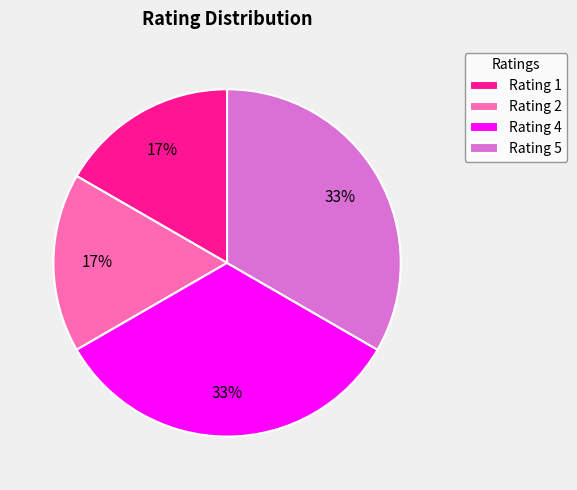

To the nearest percent, what is the average slice percentage?

25%